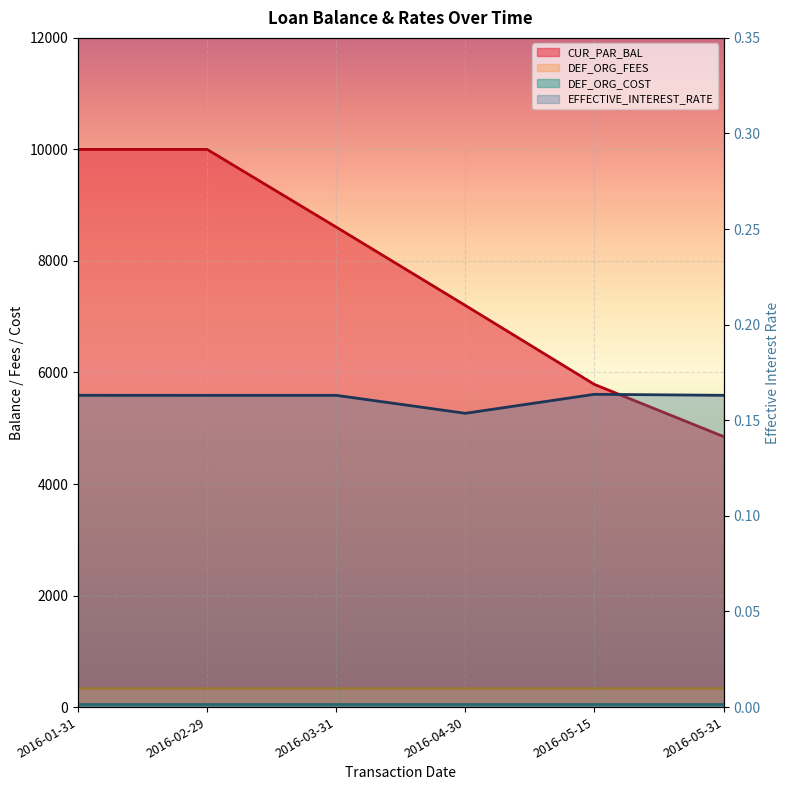

At 2016-04-30, list the series in order from largest to smallest.

CUR_PAR_BAL, EFFECTIVE_INTEREST_RATE